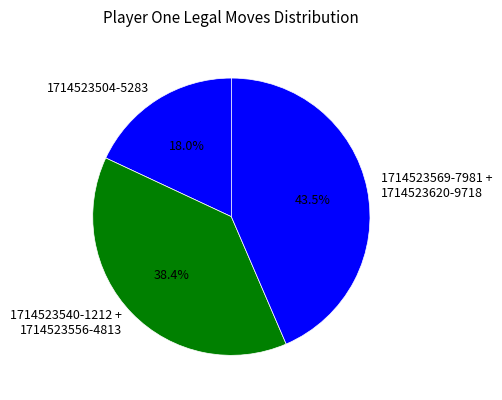

To the nearest percent, what is the average slice percentage?

33%